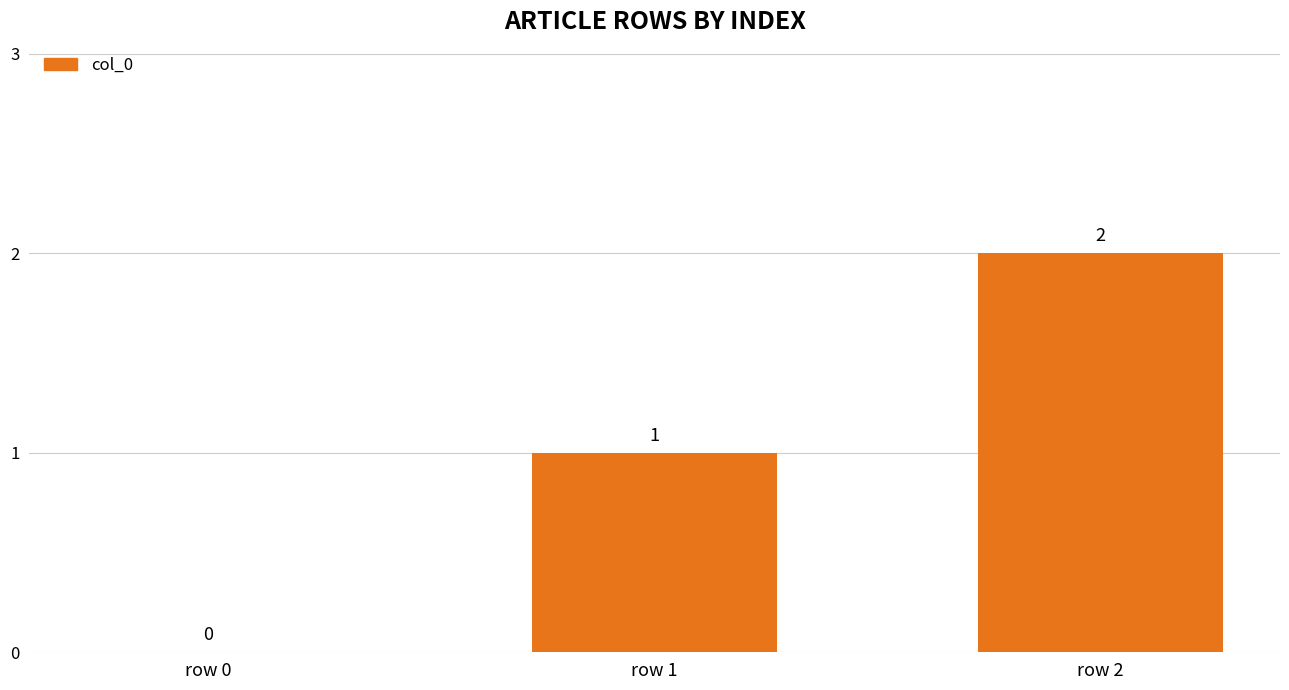

What is the sum of all values?

3